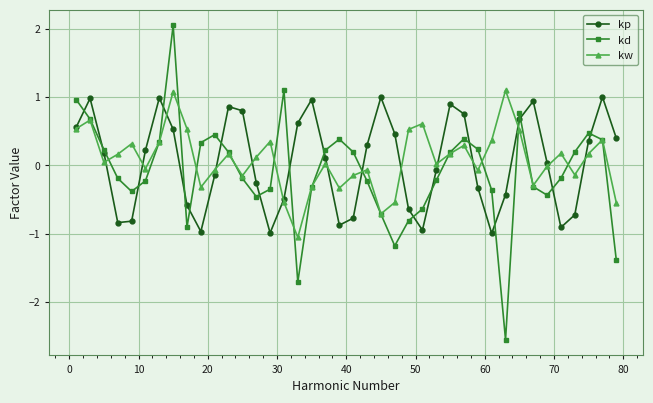

Which series has the largest range (max minus min)?

kd